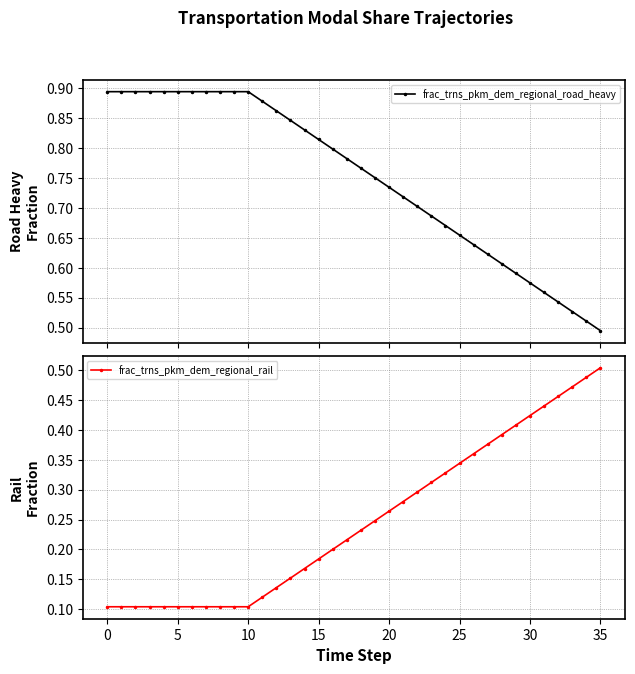

At which category is the sum across all series the highest?

35